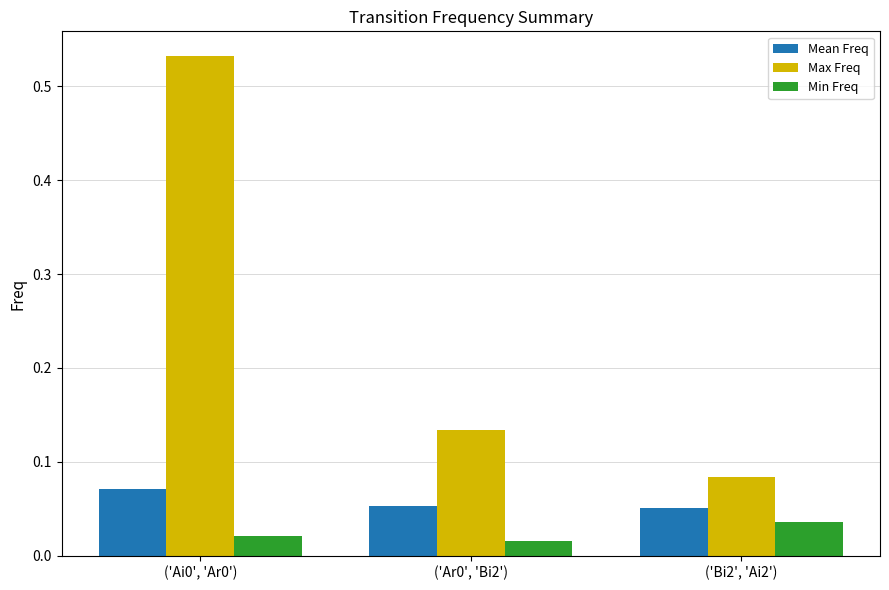

At which label does Max Freq reach its minimum?

('Bi2', 'Ai2')